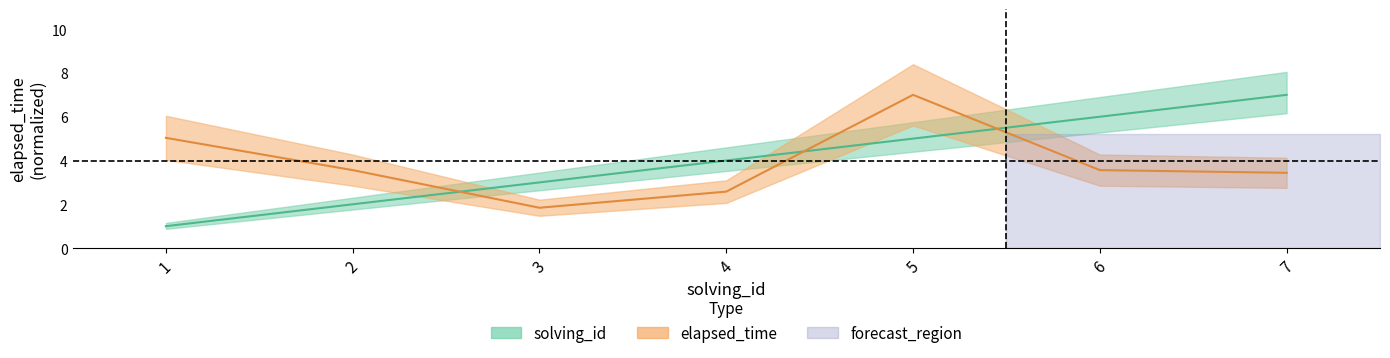

Count the solving_id values in the range 2 to 6.

5